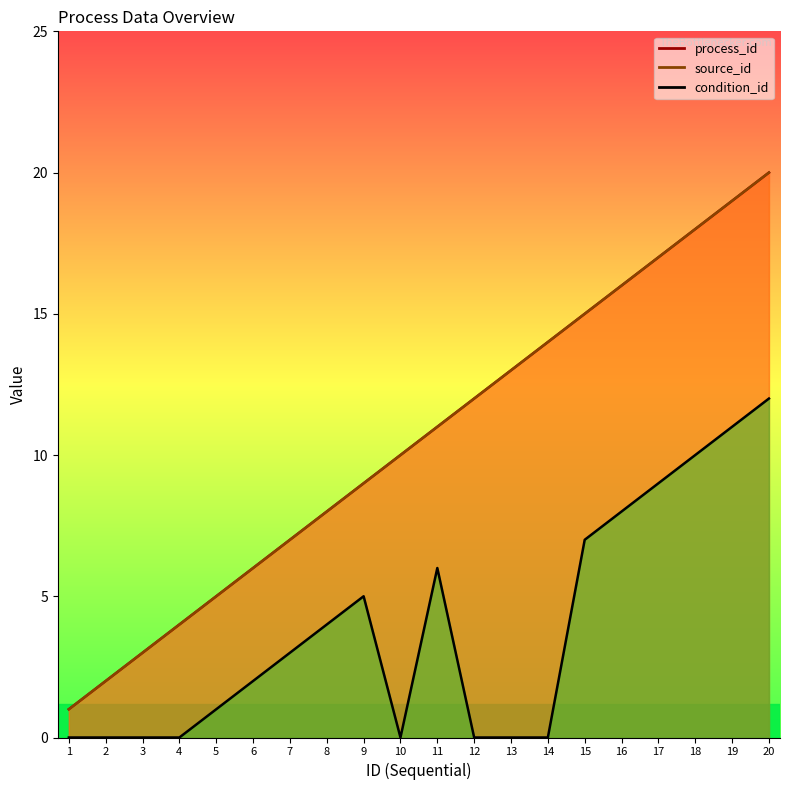

Reading left to right, what are all the values shown in this chart?

process_id: 1=1	2=2	3=3	4=4	5=5	6=6	7=7	8=8	9=9	10=10	11=11	12=12	13=13	14=14	15=15	16=16	17=17	18=18	19=19	20=20
source_id: 1=1	2=2	3=3	4=4	5=5	6=6	7=7	8=8	9=9	10=10	11=11	12=12	13=13	14=14	15=15	16=16	17=17	18=18	19=19	20=20
condition_id: 1=0	2=0	3=0	4=0	5=1	6=2	7=3	8=4	9=5	10=0	11=6	12=0	13=0	14=0	15=7	16=8	17=9	18=10	19=11	20=12